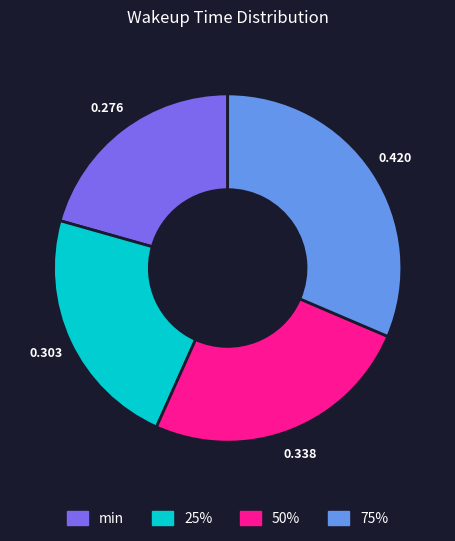

Combined, do 25% and 50% account for over 50%?

No